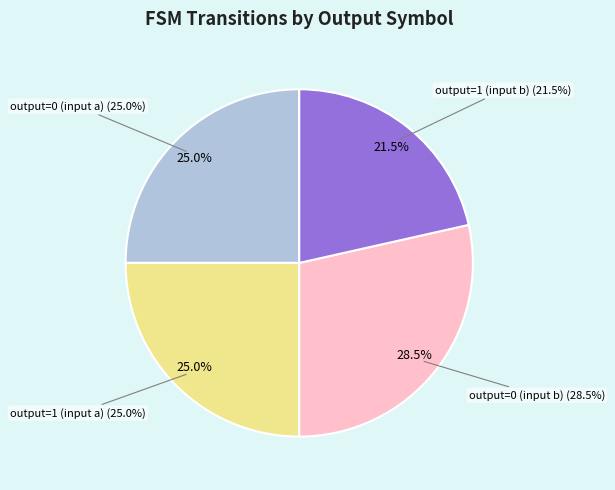

Is it true that output=1 (input a) is 37% of the pie?

False